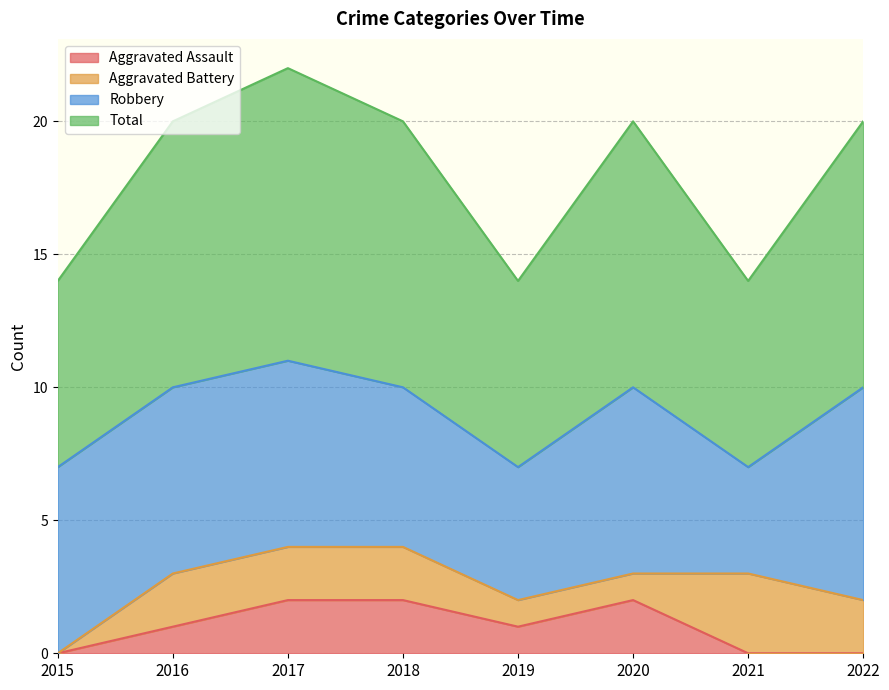

The Total series shows 9 at 2021. True or false?

False